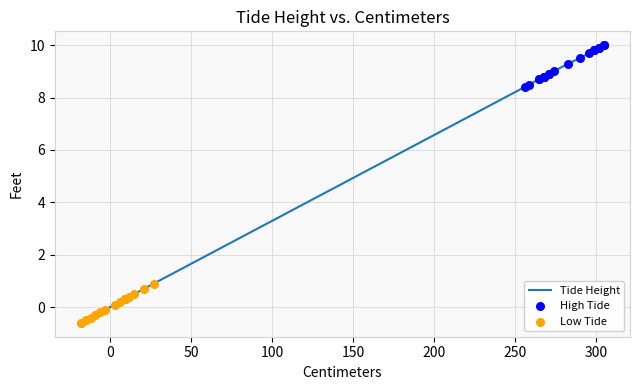

At how many categories does at least one series exceed 8?

15